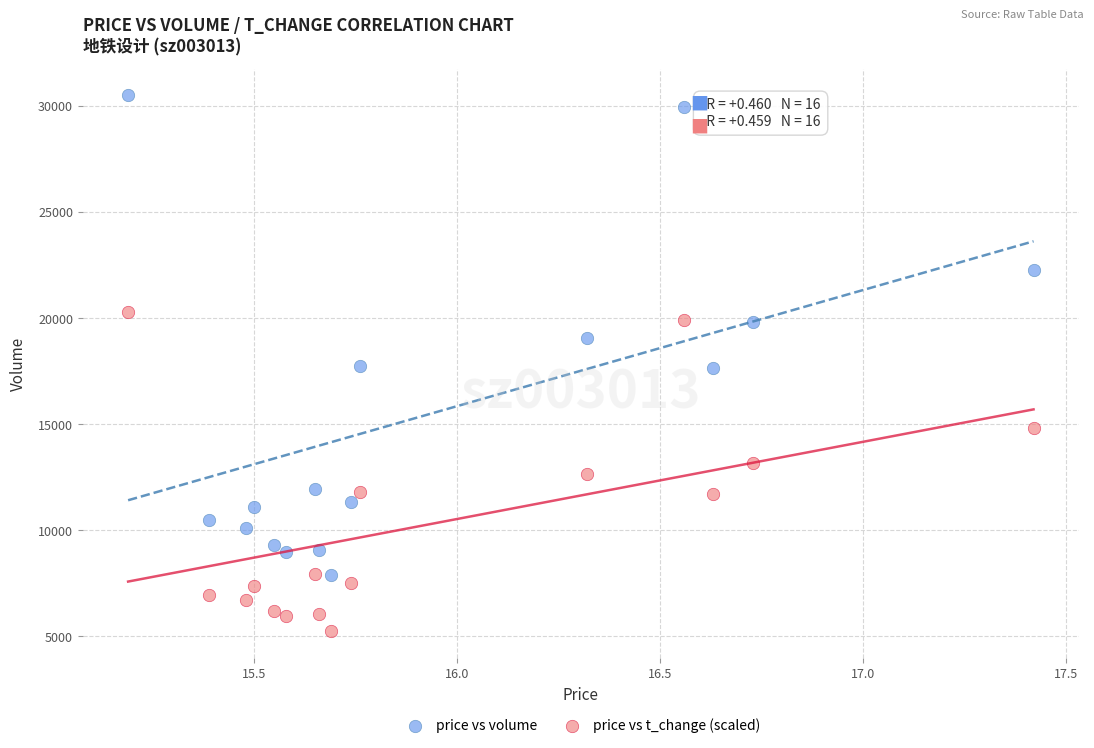

Which series has the widest spread of Y values?

price vs volume